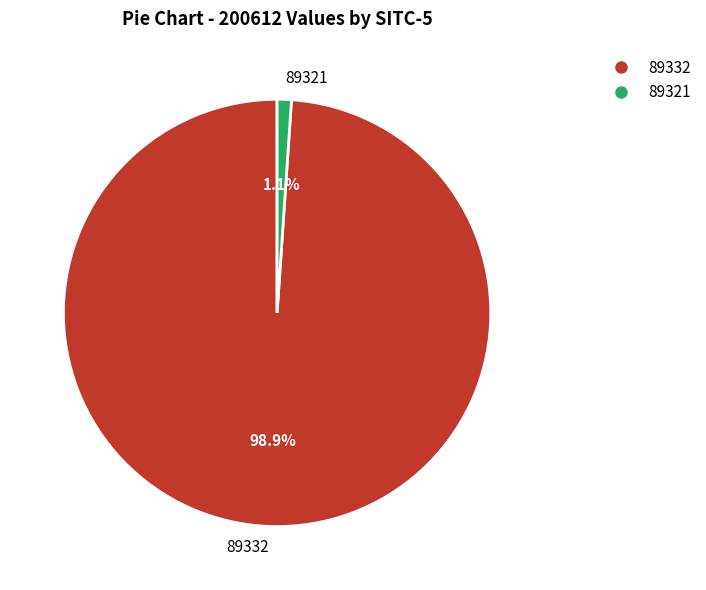

Between 89321 and 89332, which is larger?

89332